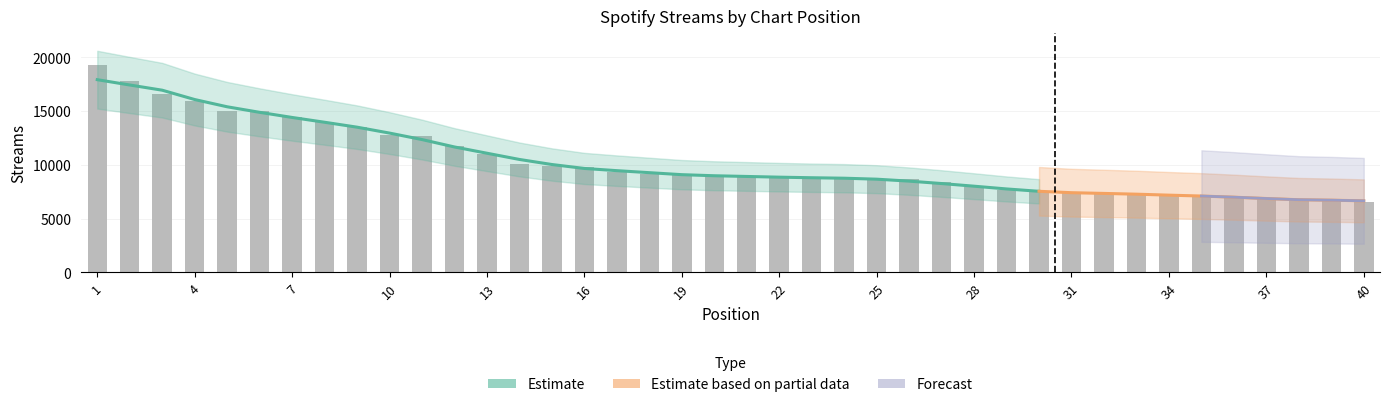

What is the value of the 2nd bar from the left?

17839